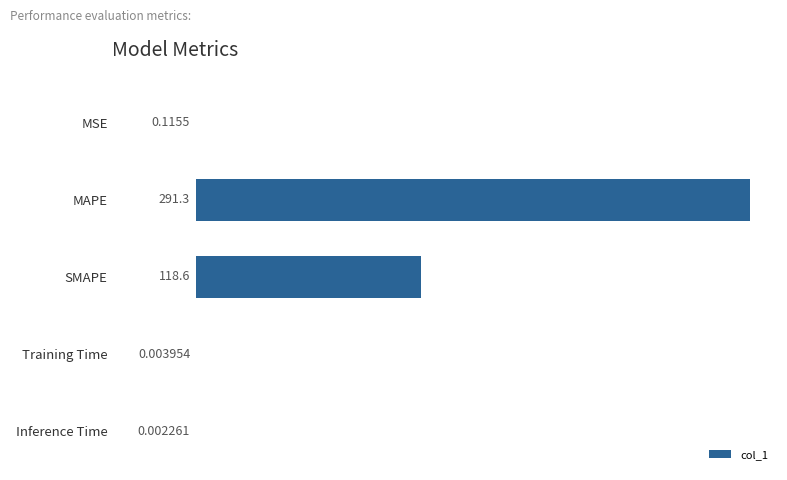

Between Training Time and MSE, which is larger?

MSE